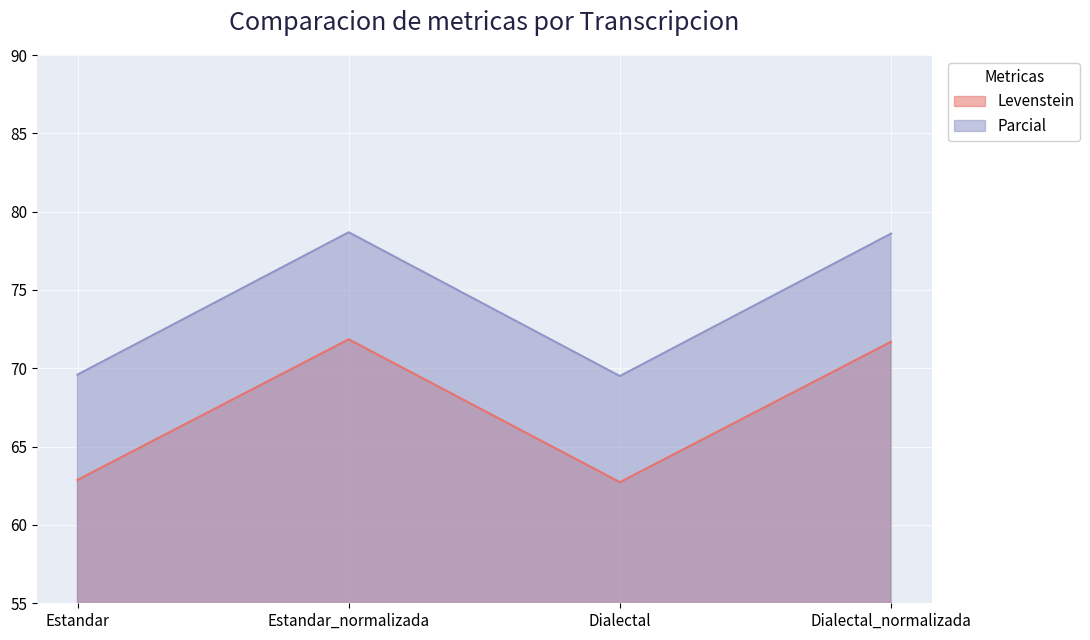

What is the maximum value for Levenstein?

71.9